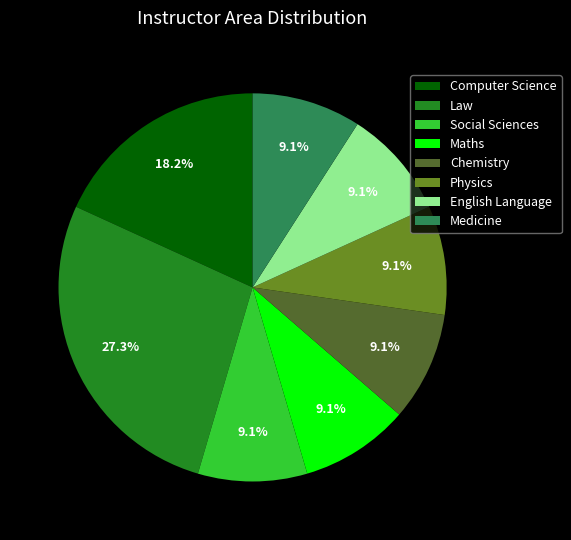

What percentage is NOT represented by Chemistry?

90.9%